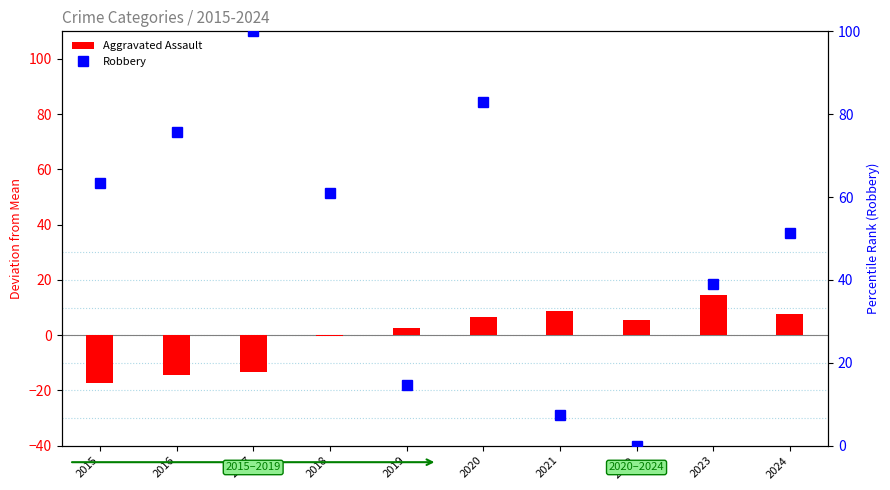

Are the bars grouped side by side (vs. stacked)?

Yes